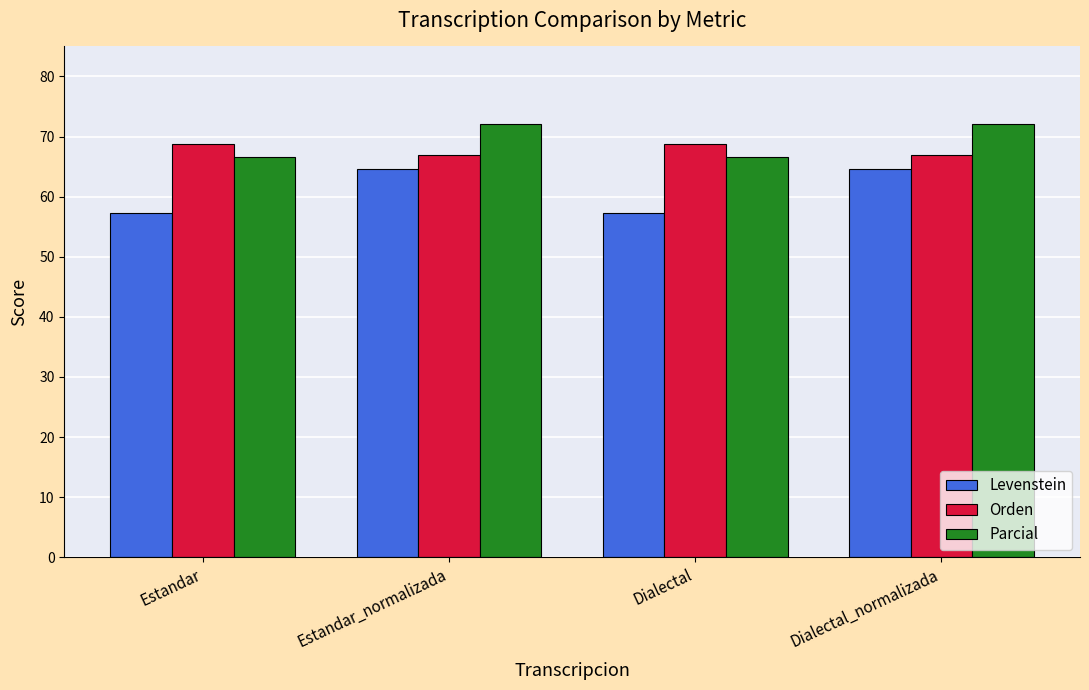

Reading left to right, what are all the values shown in this chart?

Levenstein: 57.3	64.7	57.3	64.7
Orden: 68.8	66.9	68.8	66.9
Parcial: 66.7	72.2	66.7	72.2